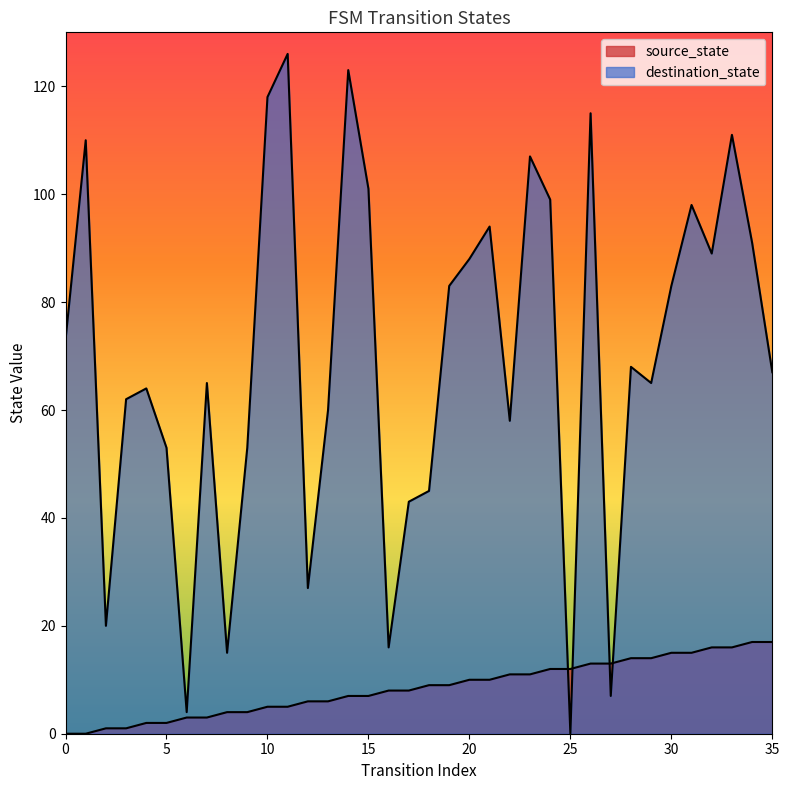

Reading left to right, list all the values displayed in this chart.

source_state: 0=0	1=0	2=1	3=1	4=2	5=2	6=3	7=3	8=4	9=4	10=5	11=5	12=6	13=6	14=7	15=7	16=8	17=8	18=9	19=9	20=10	21=10	22=11	23=11	24=12	25=12	26=13	27=13	28=14	29=14	30=15	31=15	32=16	33=16	34=17	35=17
destination_state: 0=73	1=110	2=20	3=62	4=64	5=53	6=4	7=65	8=15	9=53	10=118	11=126	12=27	13=60	14=123	15=101	16=16	17=43	18=45	19=83	20=88	21=94	22=58	23=107	24=99	25=0	26=115	27=7	28=68	29=65	30=83	31=98	32=89	33=111	34=91	35=67